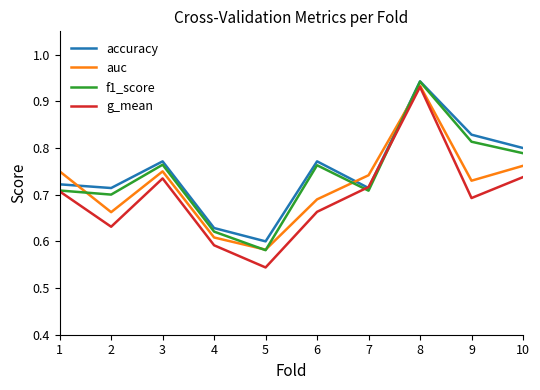

True or false: f1_score and g_mean cross at least once.

True